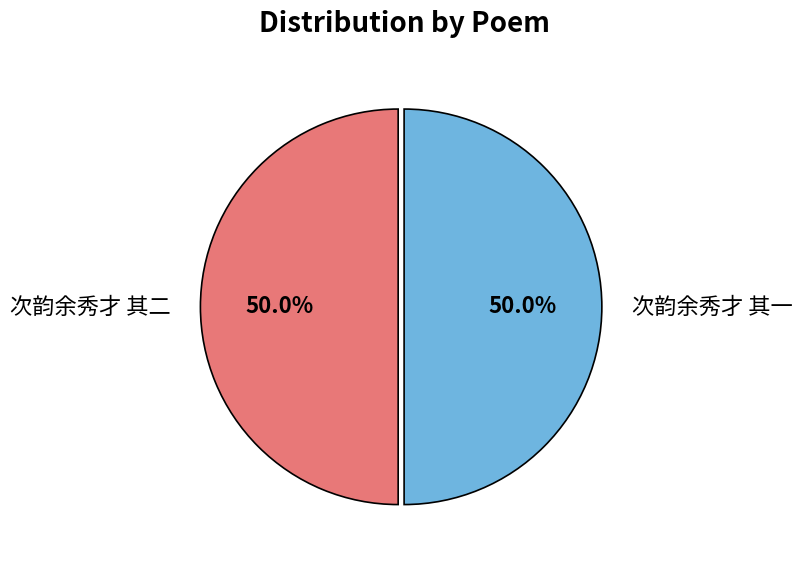

True or false: 次韵余秀才 其二 accounts for 64% of the total.

False